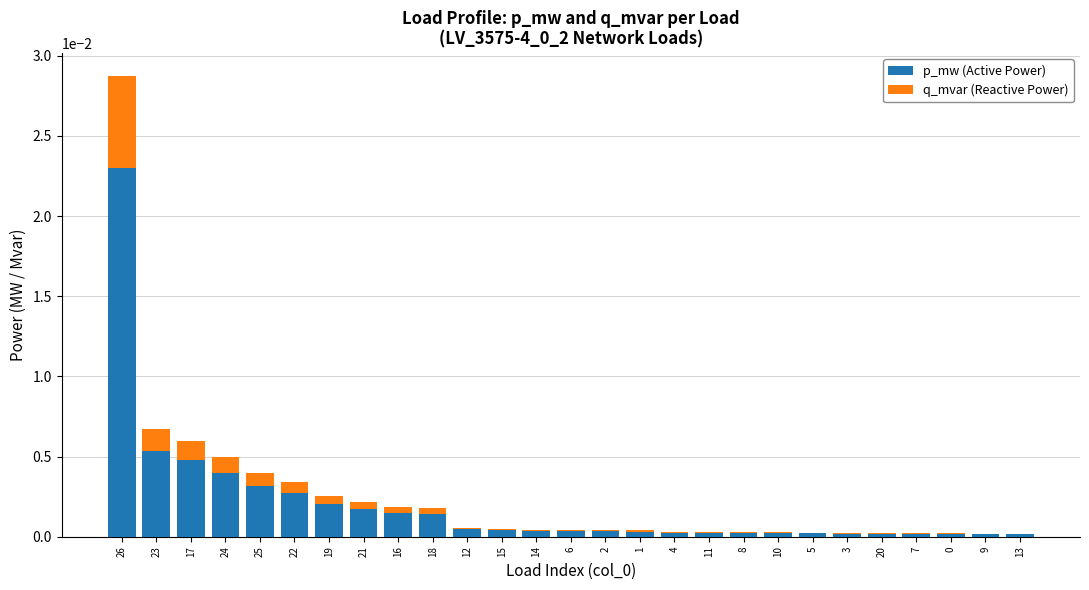

At which category is the sum across all series the highest?

26